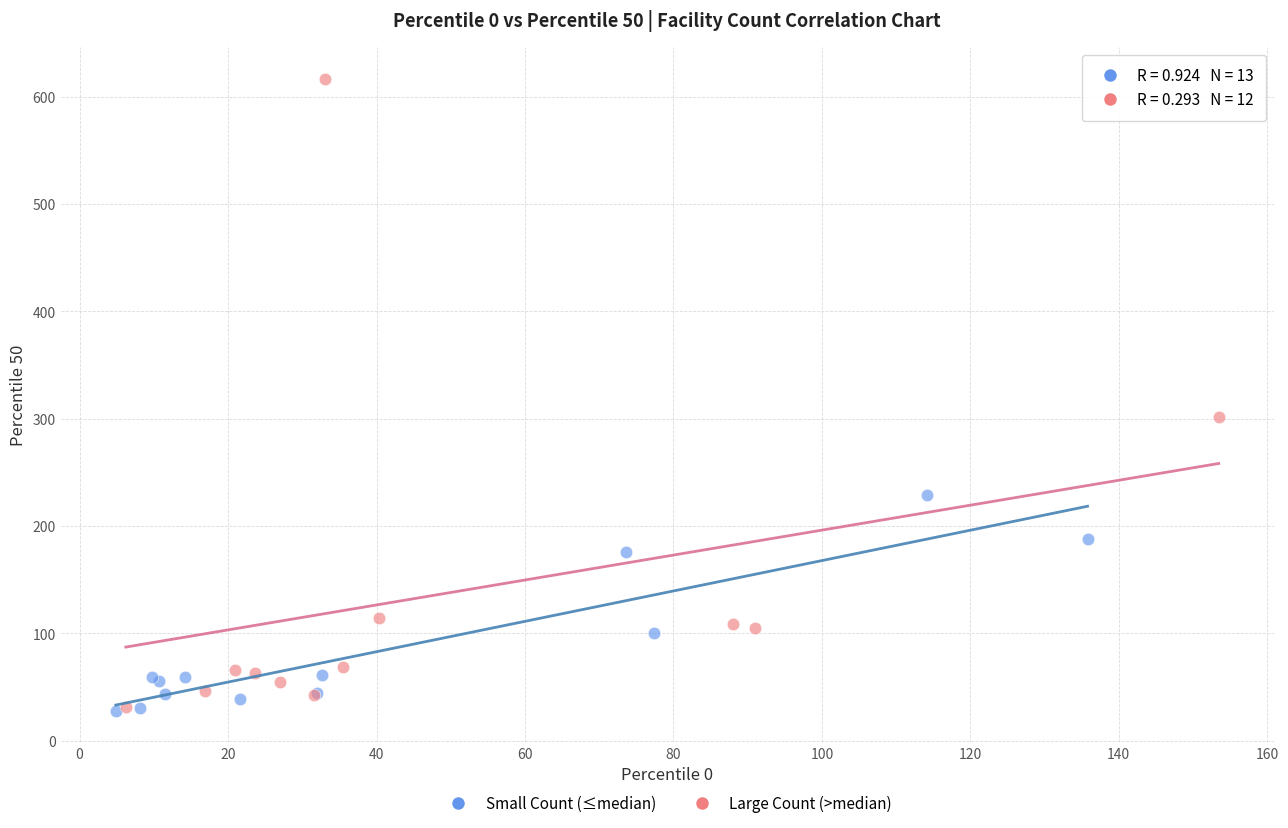

Which series reaches the maximum Y coordinate?

Large Count (>median)